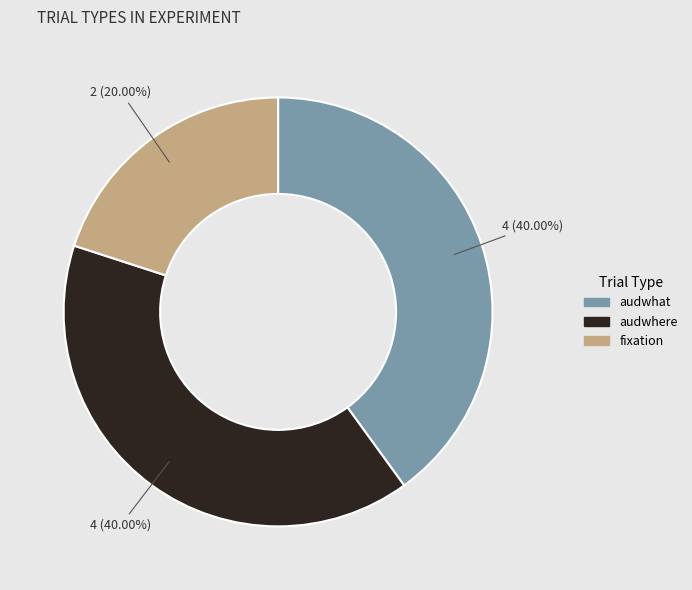

What is the total percentage of audwhat and fixation?

60.0%